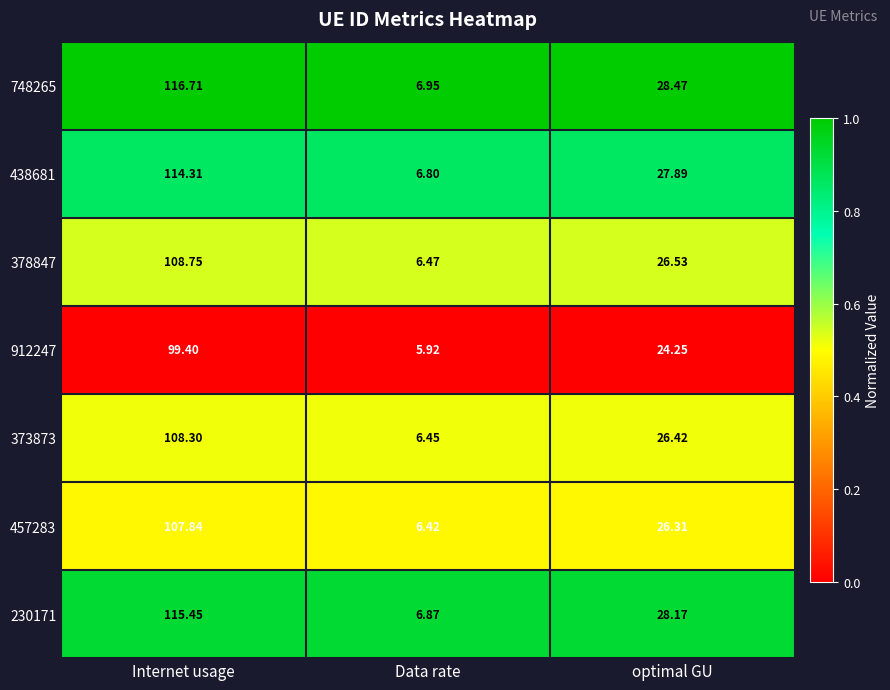

What is the total value across all series at Data rate?

45.9